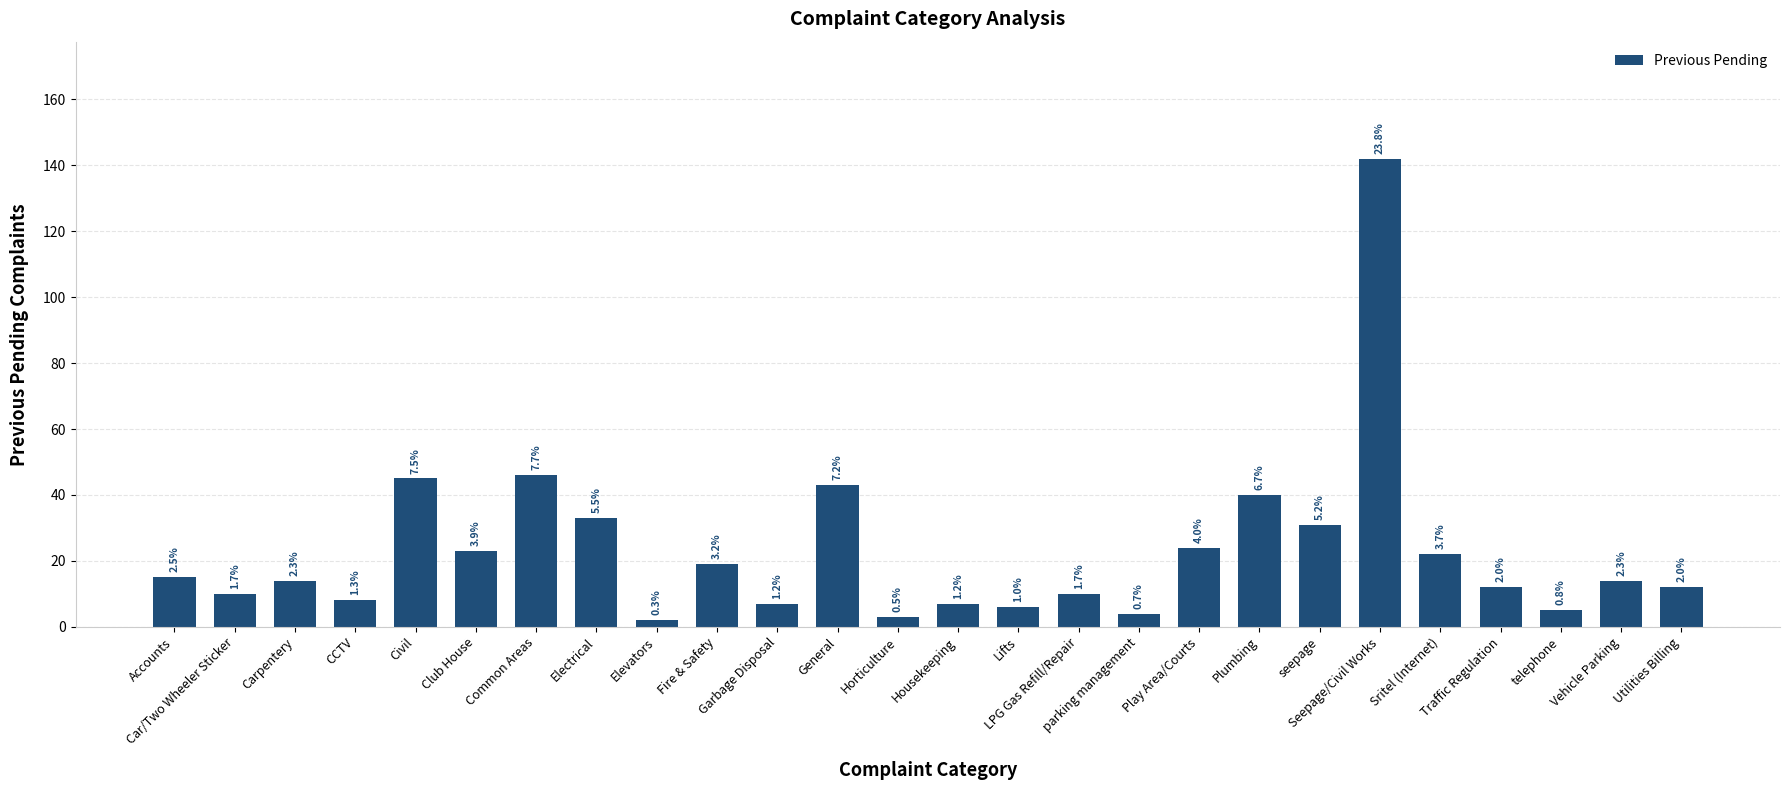

The chart shows a value of 3 at CCTV. True or false?

False